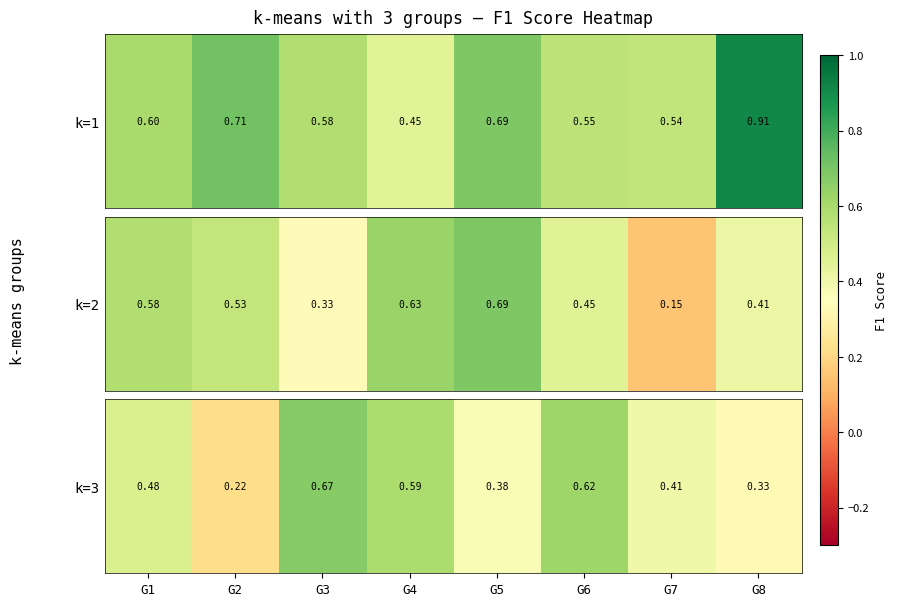

True or false: the data shows 0.2 at G8.

False